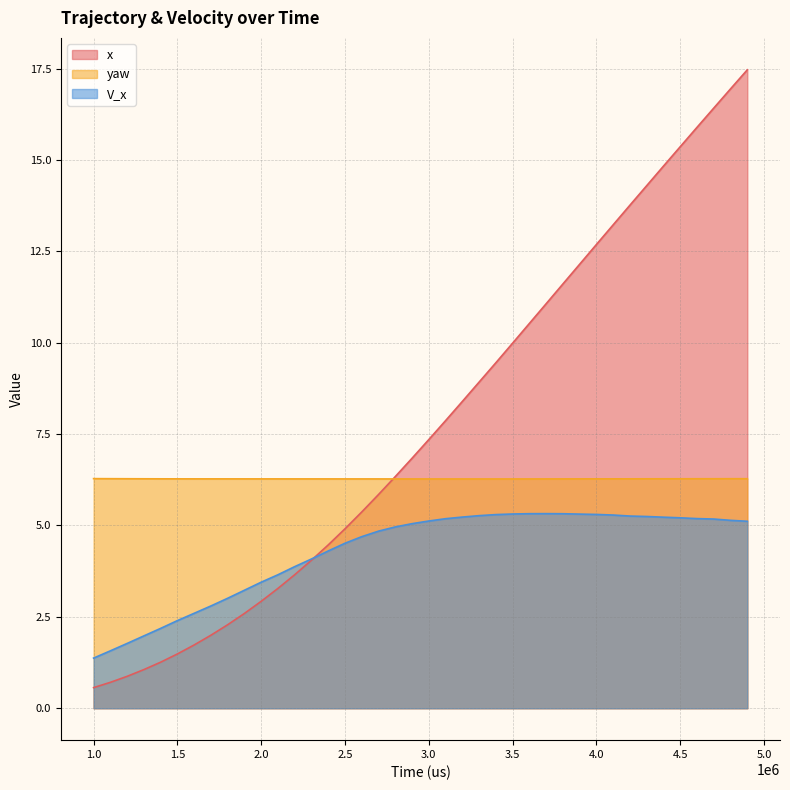

Reading left to right, list all the values displayed in this chart.

x: 0.6	0.7	0.9	1.1	1.3	1.5	1.7	2.0	2.3	2.6	2.9	3.3	3.7	4.1	4.5	4.9	5.4	5.8	6.3	6.8	7.4	7.9	8.4	8.9	9.5	10.0	10.5	11.1	11.6	12.1	12.7	13.2	13.8	14.3	14.8	15.4	15.9	16.4	16.9	17.5
yaw: 6.3	6.3	6.3	6.3	6.3	6.3	6.3	6.3	6.3	6.3	6.3	6.3	6.3	6.3	6.3	6.3	6.3	6.3	6.3	6.3	6.3	6.3	6.3	6.3	6.3	6.3	6.3	6.3	6.3	6.3	6.3	6.3	6.3	6.3	6.3	6.3	6.3	6.3	6.3	6.3
V_x: 1.4	1.6	1.8	2.0	2.2	2.4	2.6	2.8	3.0	3.2	3.4	3.7	3.9	4.1	4.3	4.5	4.7	4.8	5.0	5.0	5.1	5.2	5.2	5.3	5.3	5.3	5.3	5.3	5.3	5.3	5.3	5.3	5.3	5.2	5.2	5.2	5.2	5.2	5.1	5.1